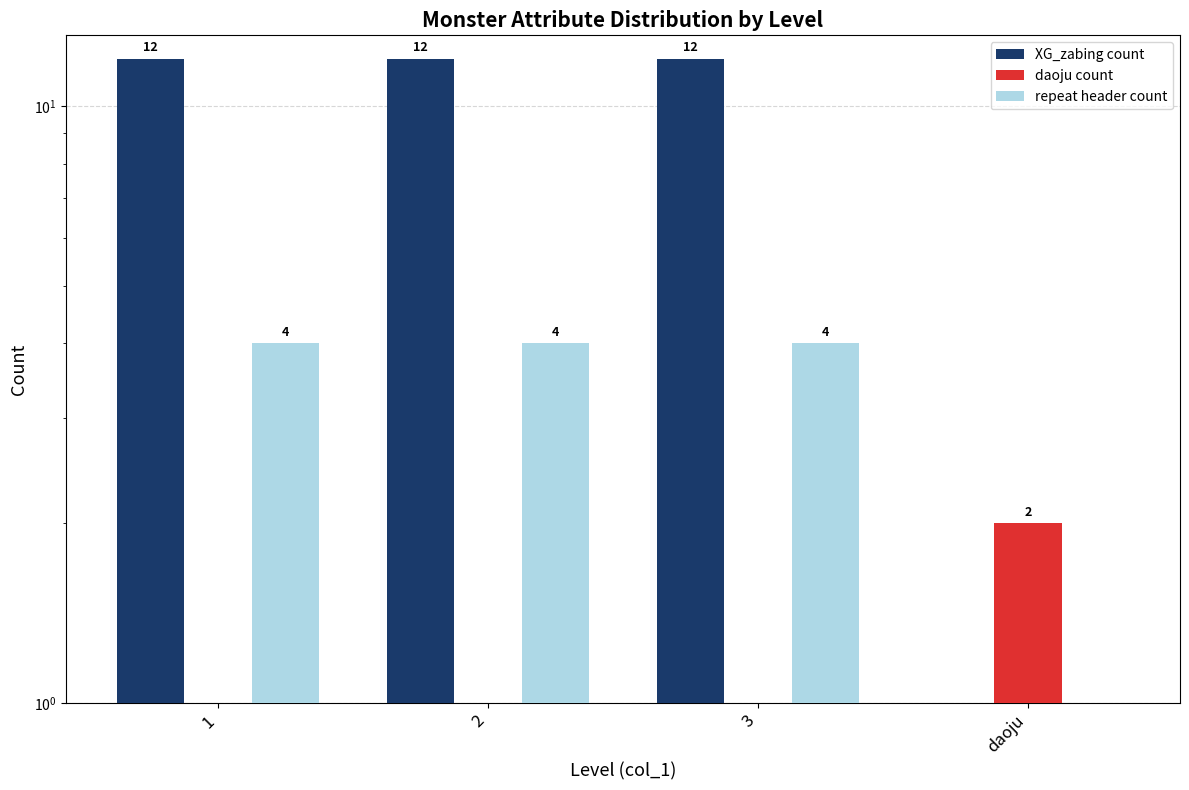

Between daoju and 2, which is larger?

2